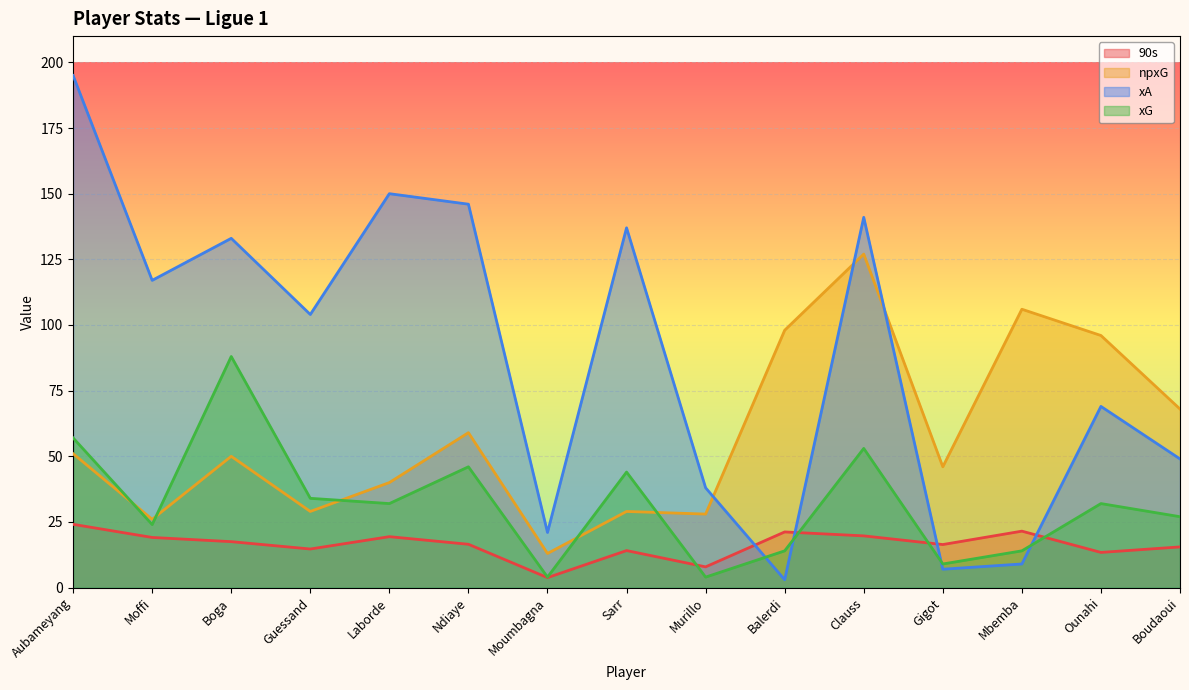

Which has a higher value, Boga or Laborde?

Laborde